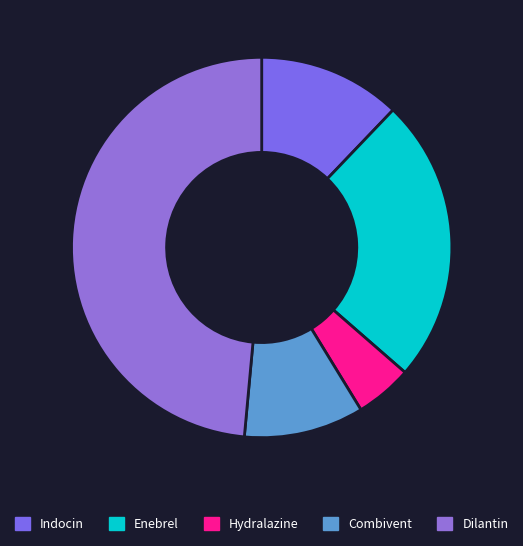

How many segments does this pie chart have?

5